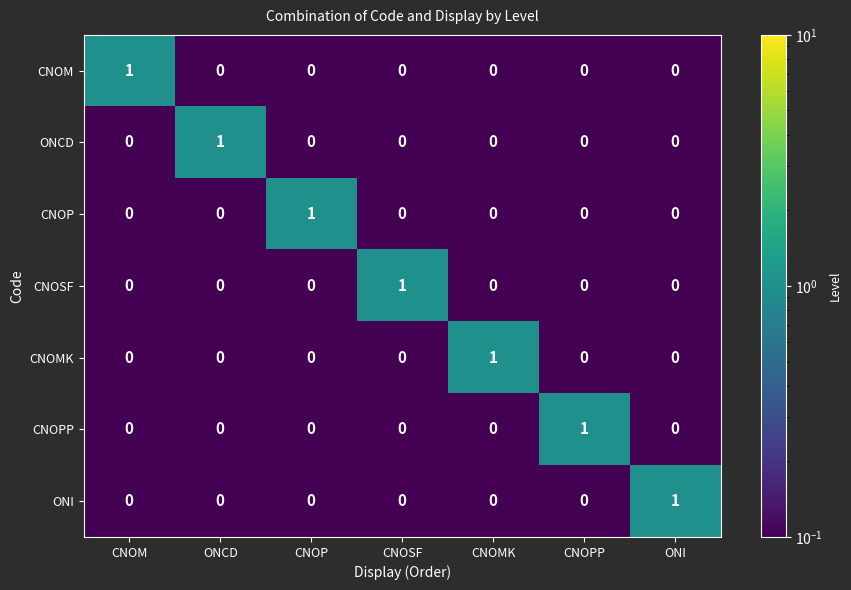

Is it true that CNOM equals 1 at CNOSF?

False